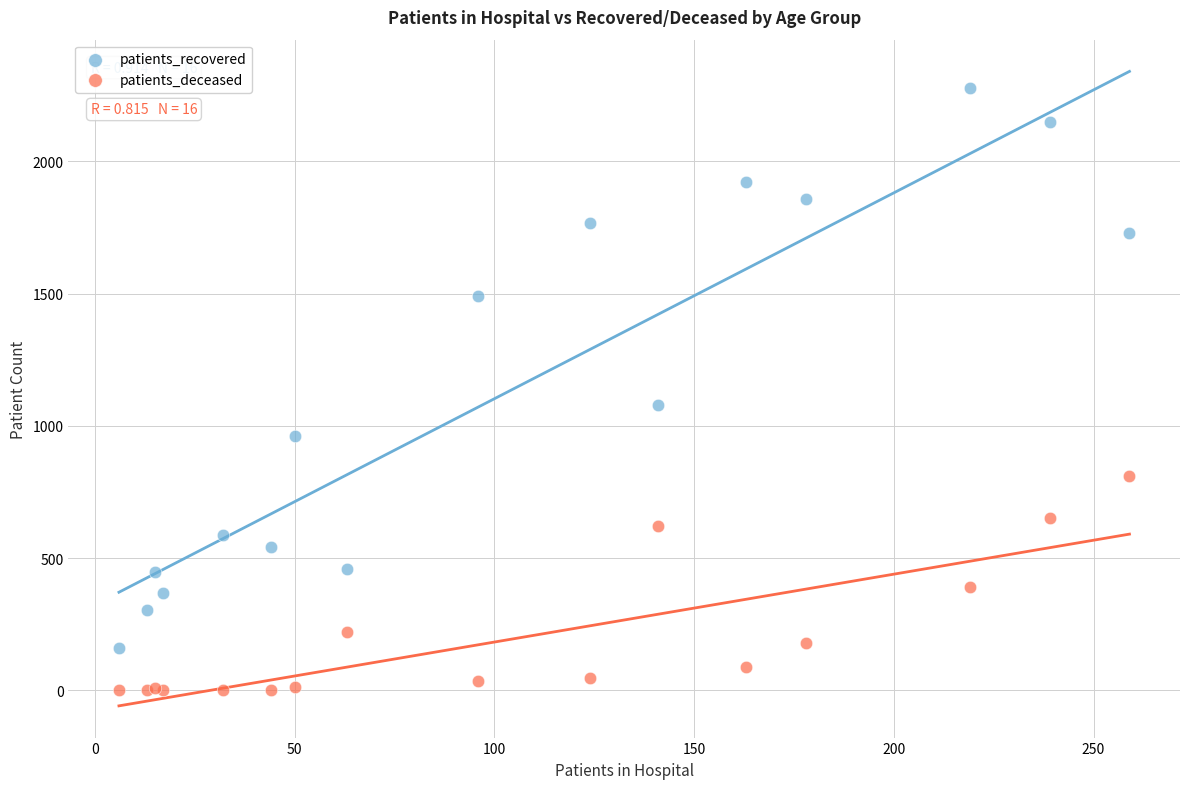

Which series contains the lowest Y value?

patients_deceased